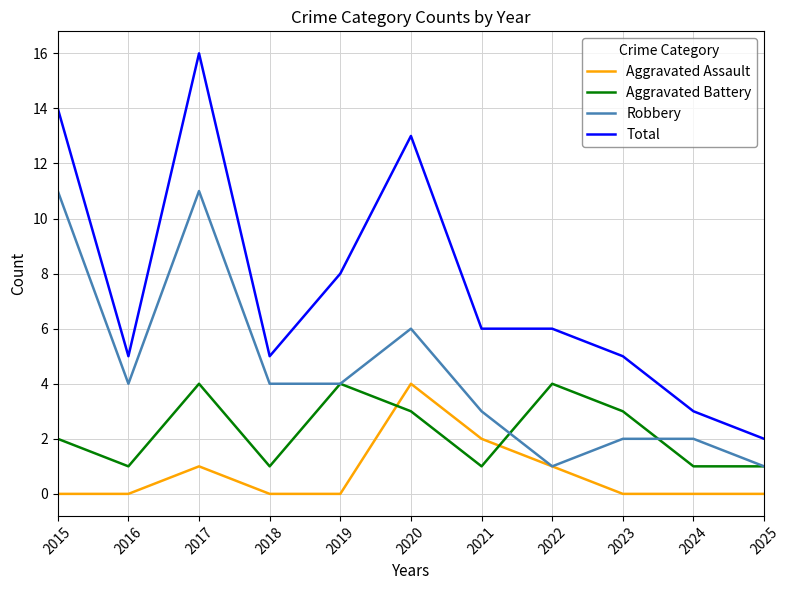

Which series changed the most between 2020 and 2024?

Total